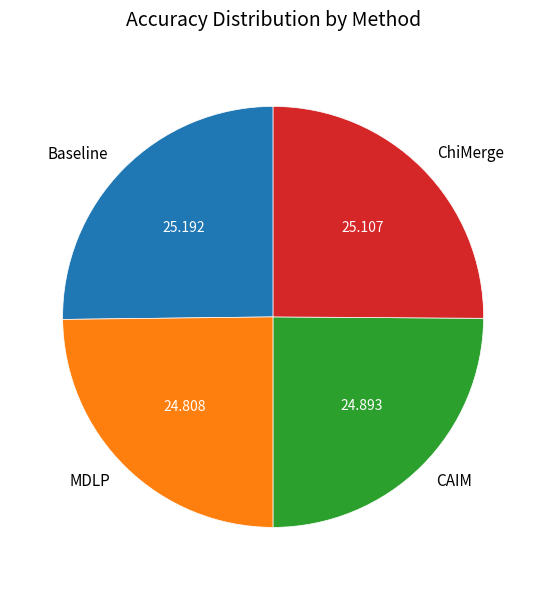

Is there a majority slice in this chart?

No